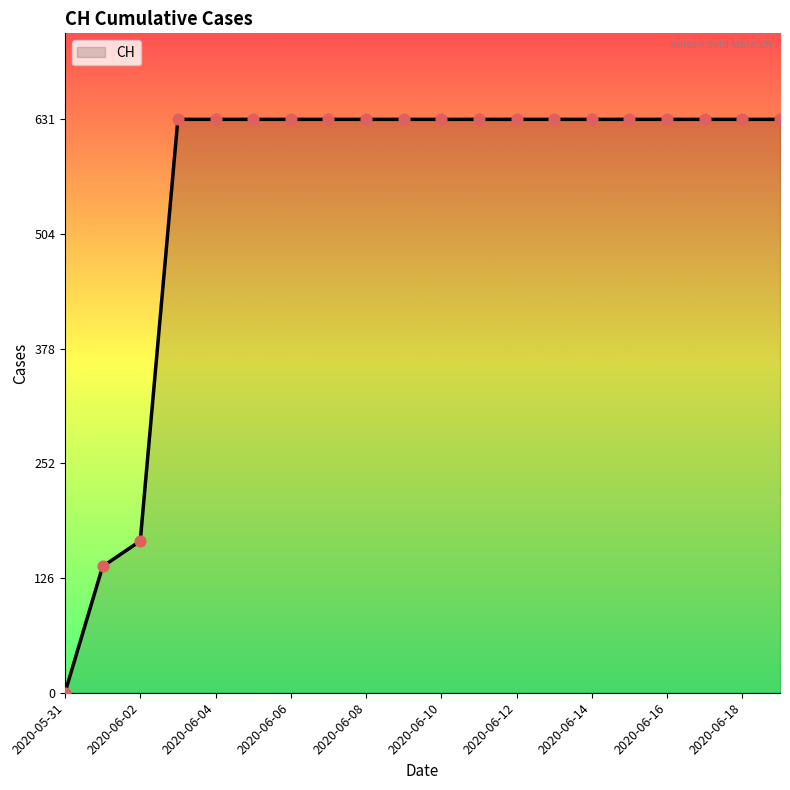

What is the difference between the maximum and minimum values?

631